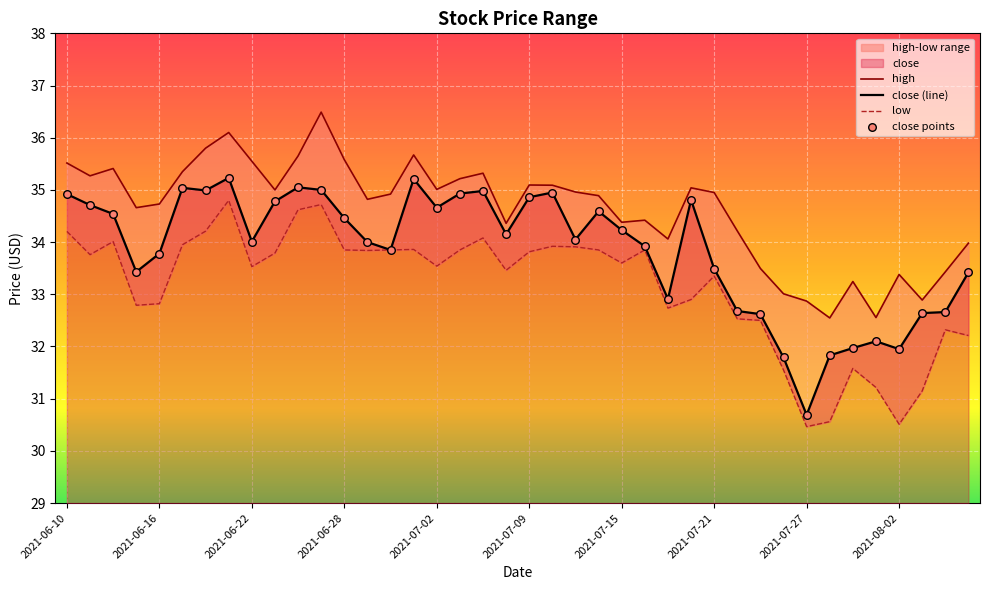

At which category is the sum across all series the highest?

2021-06-25